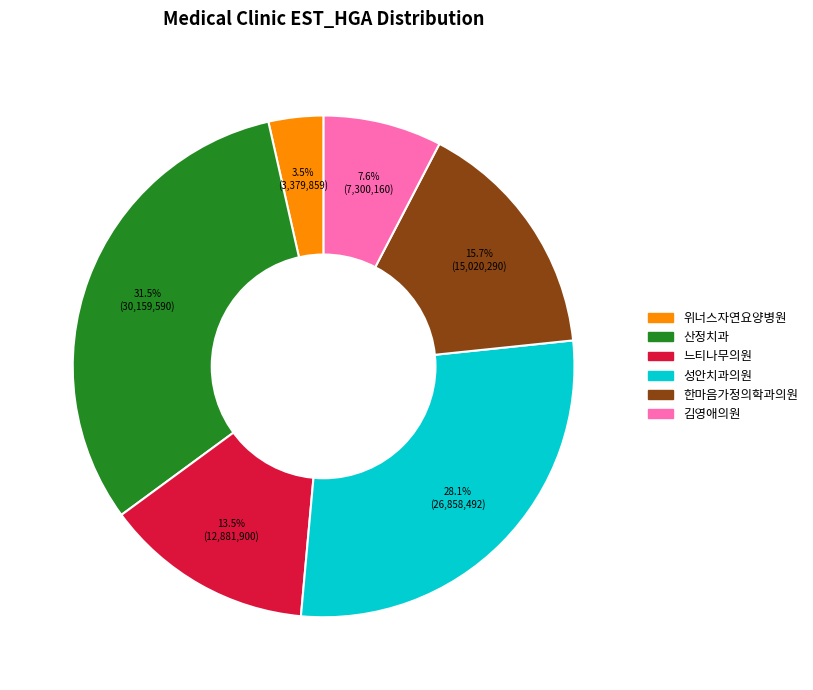

What percentage is NOT represented by 느티나무의원?

86.5%